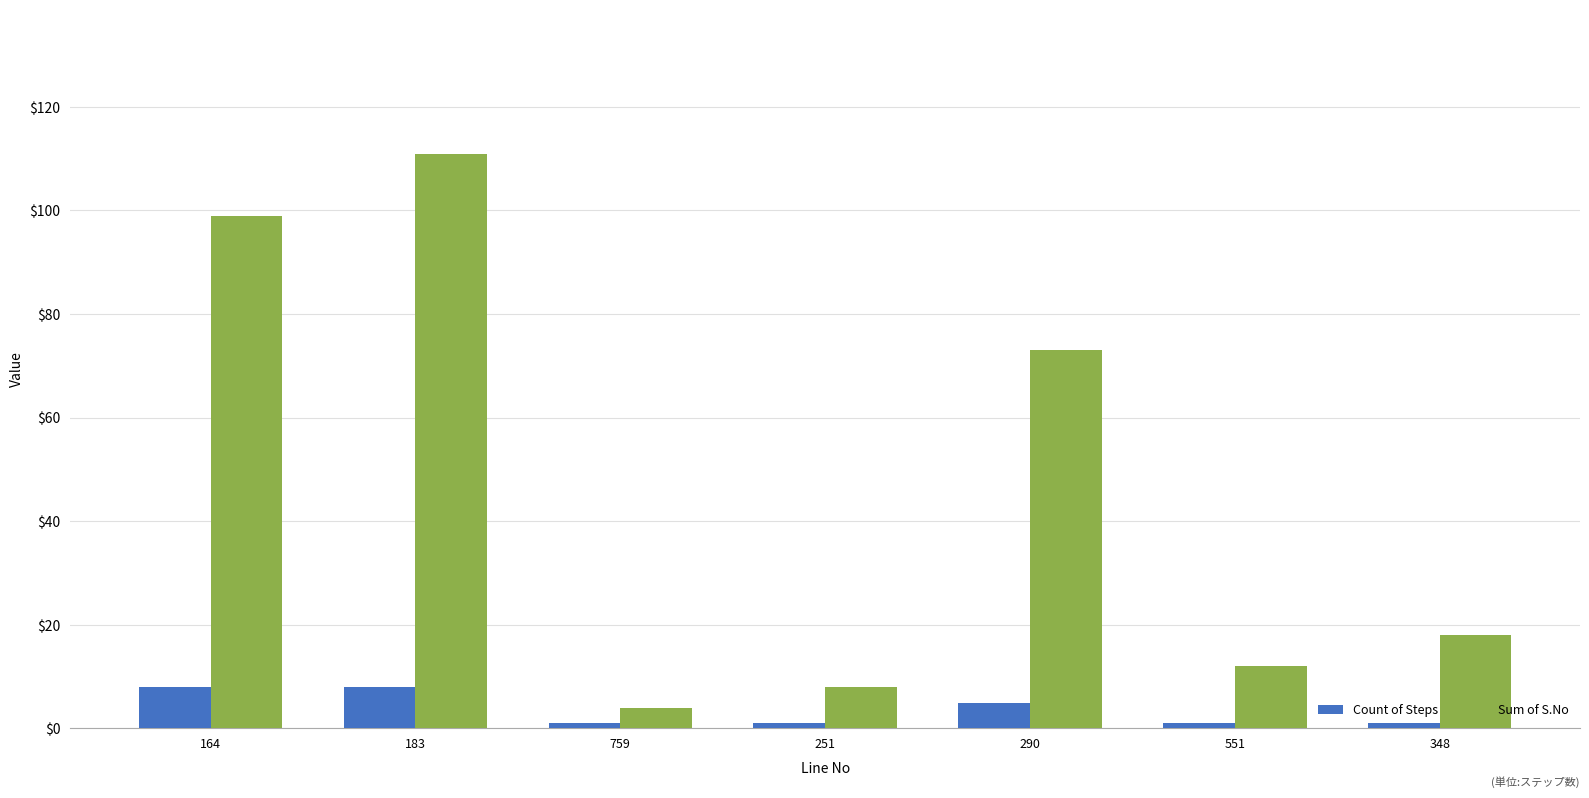

How many bars are there in each group?

2